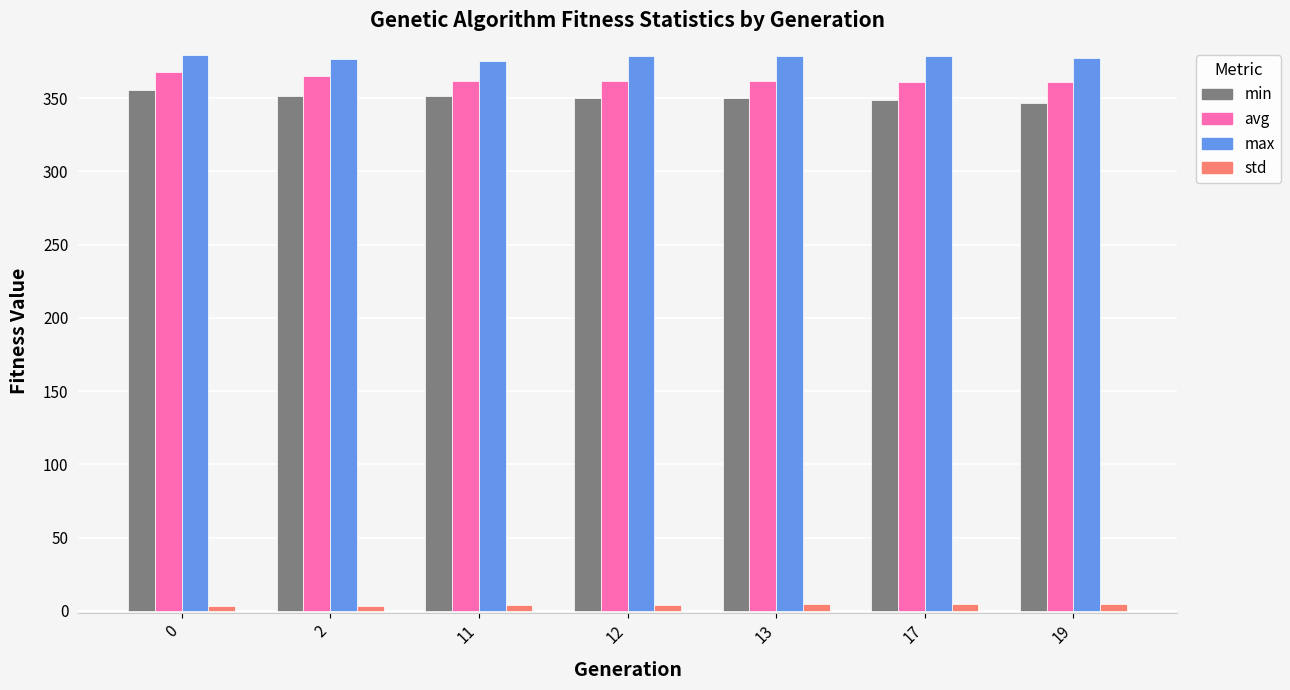

What is the average value of the max series?

377.7